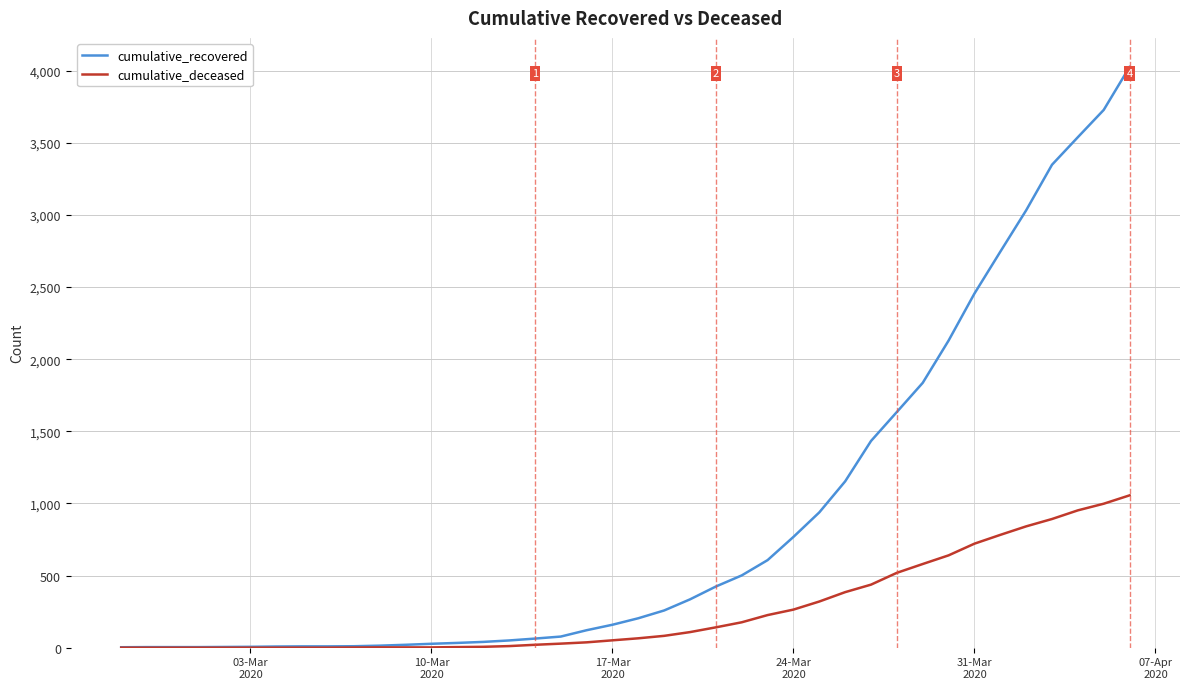

At how many categories does at least one series exceed 1279?

11